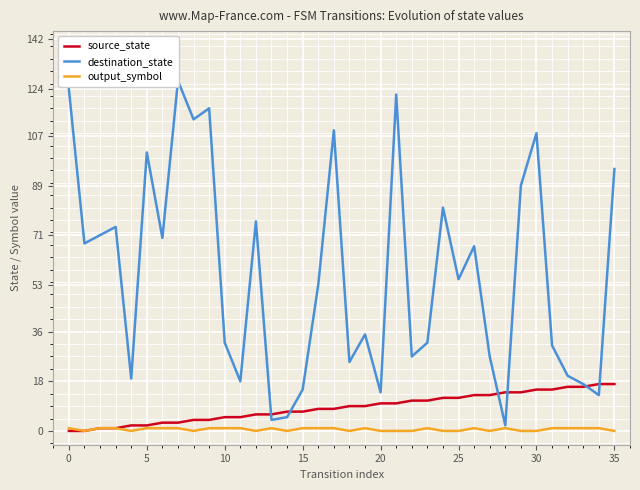

Rank the series by their maximum value, from highest to lowest.

destination_state, source_state, output_symbol